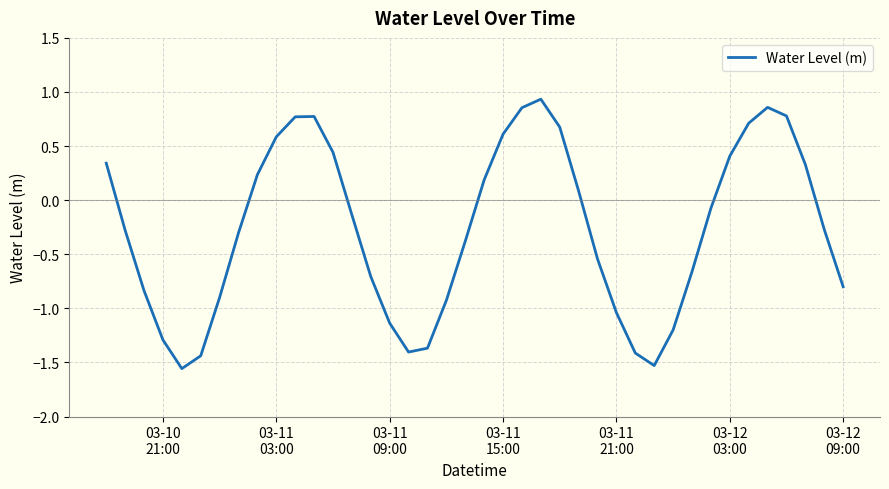

Is this an area chart (filled region under the line)?

No